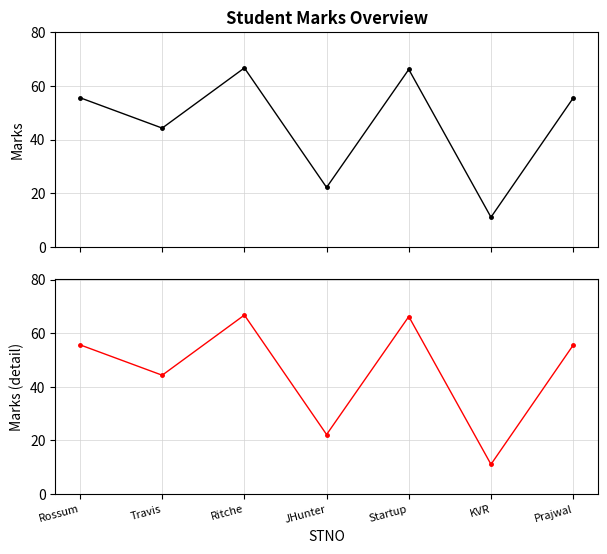

Which series has the largest total across all categories?

MARKS